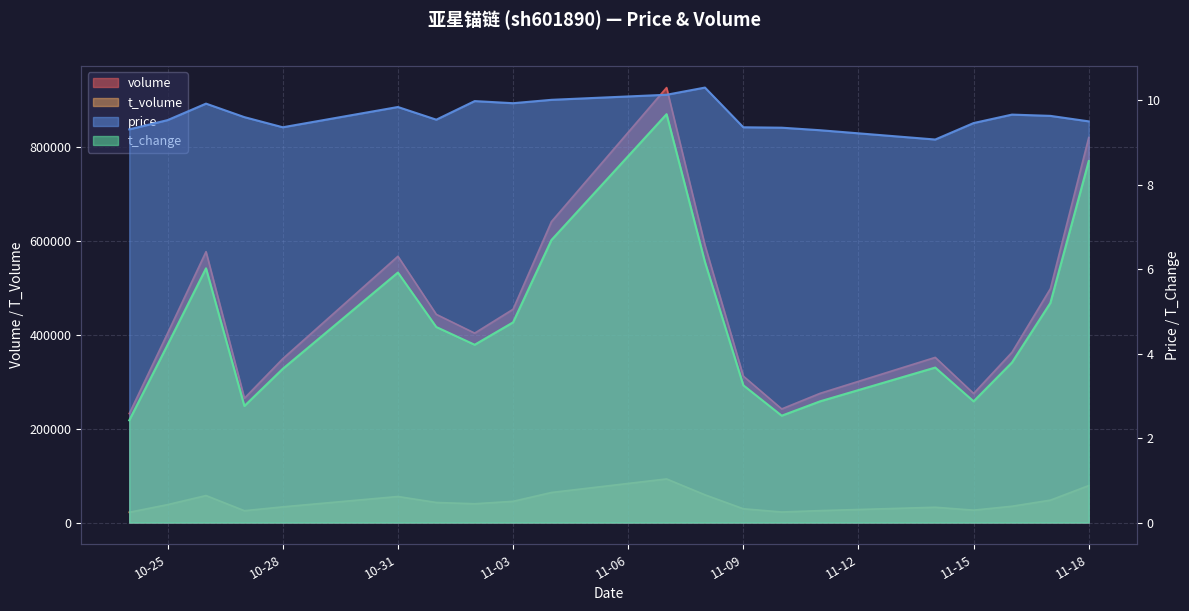

What value does the volume series have at 2022-11-07?

927780.0